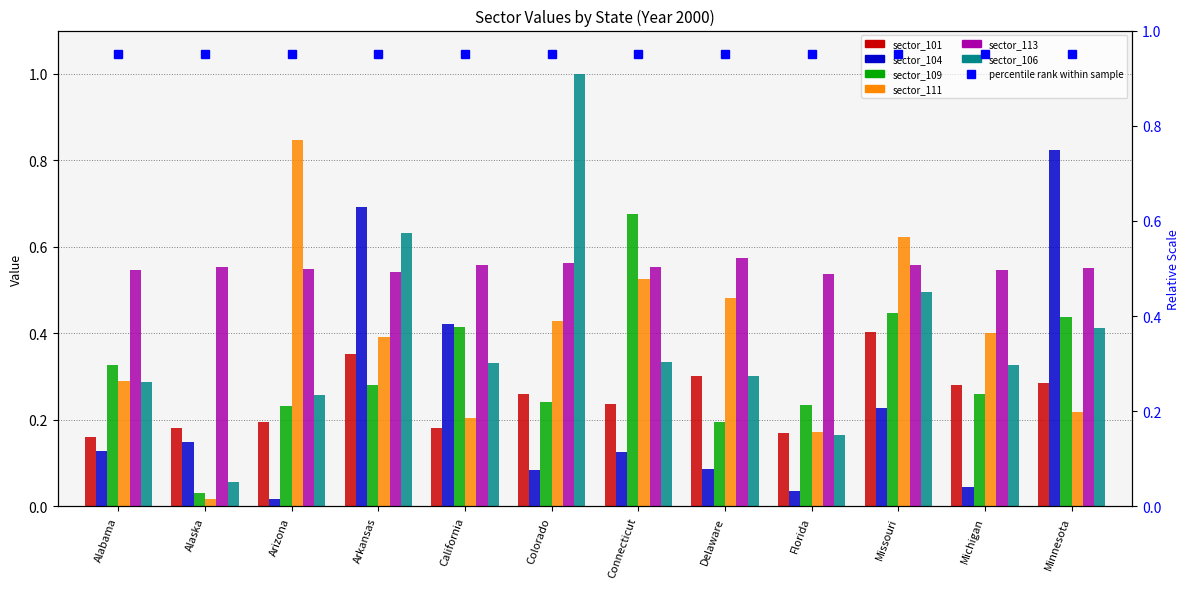

Rank the series by their maximum value, from highest to lowest.

sector_106, sector_111, sector_104, sector_109, sector_113, sector_101